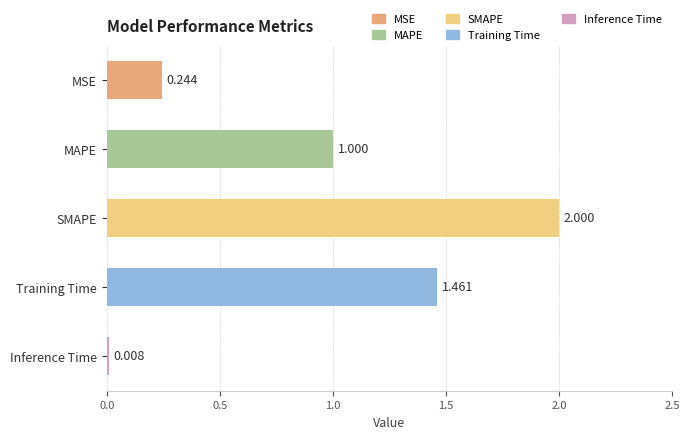

How many bars are there in total?

5